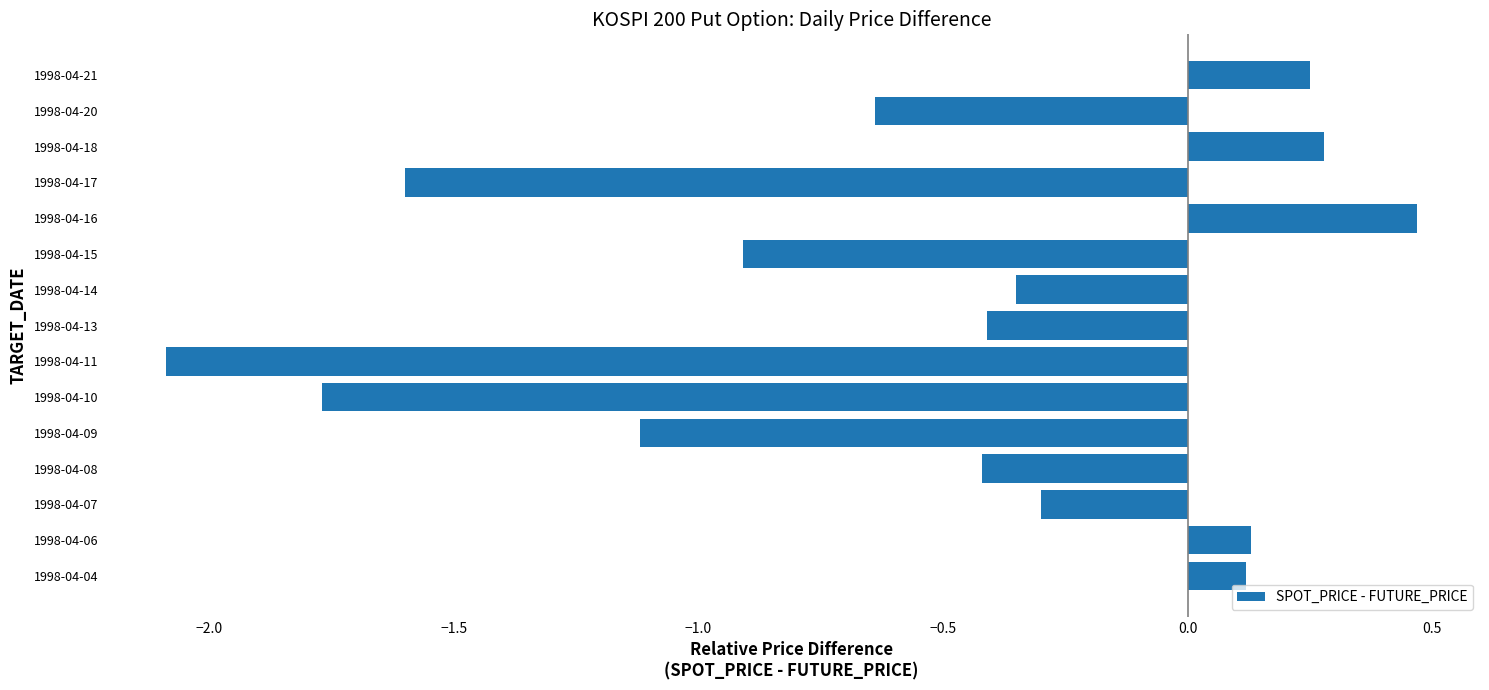

What is the difference between the maximum and minimum values?

2.6